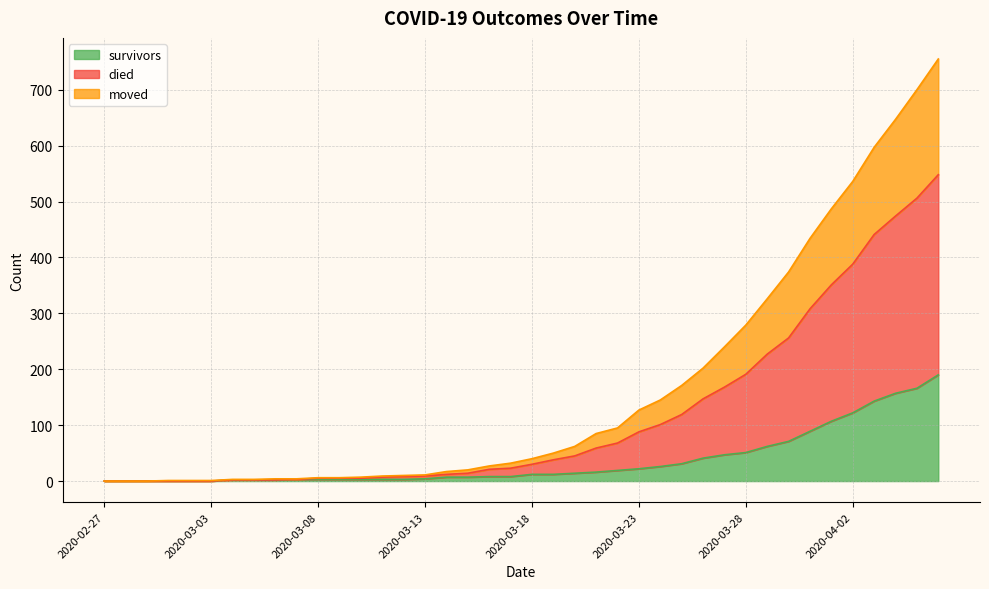

What is the highest value of the survivors series?

190